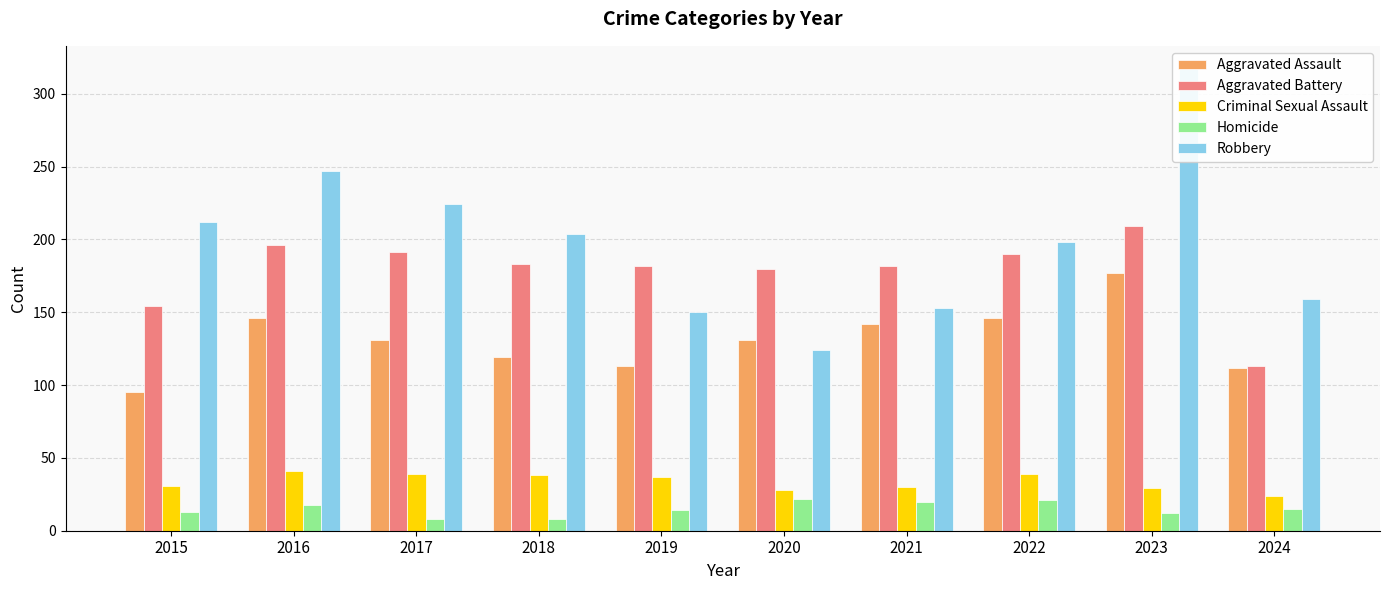

At how many categories does at least one series exceed 304?

1